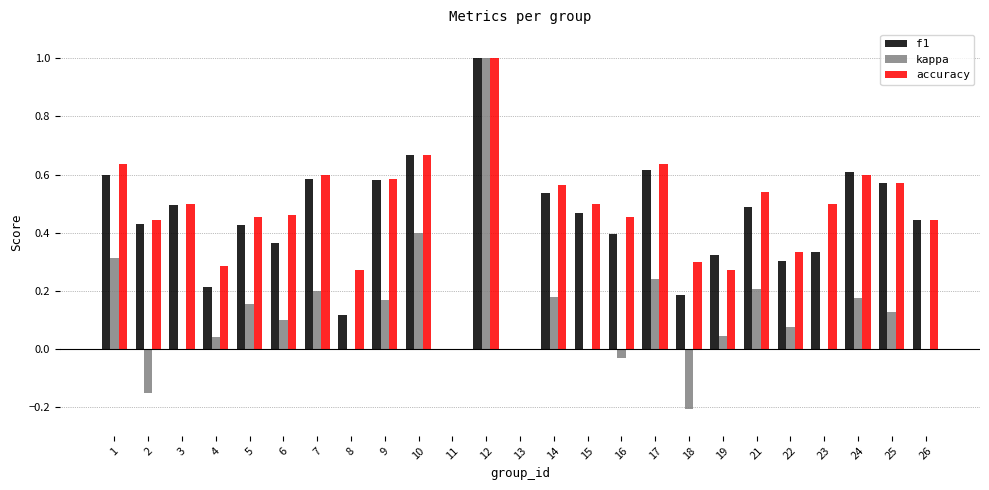

Are the bars horizontal?

No